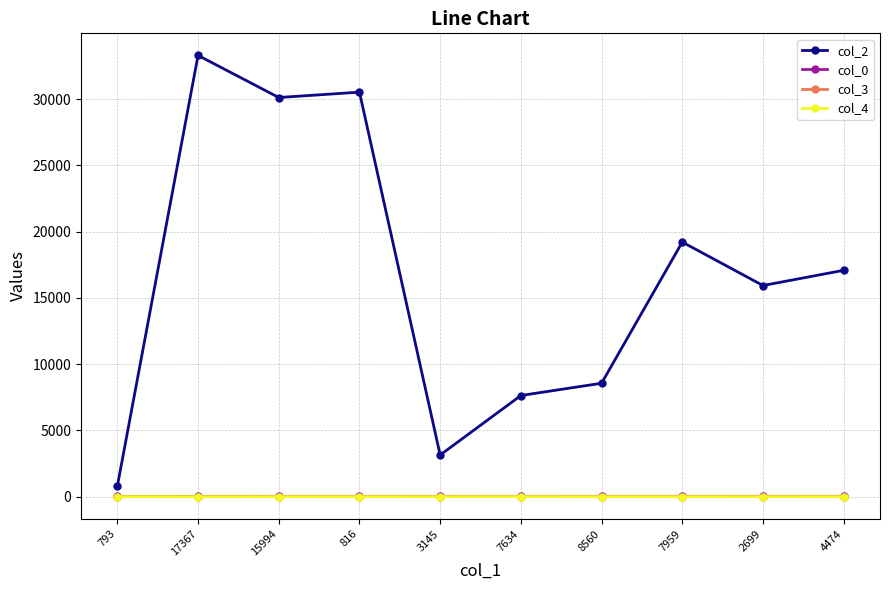

What is the greatest value displayed?

33304.0